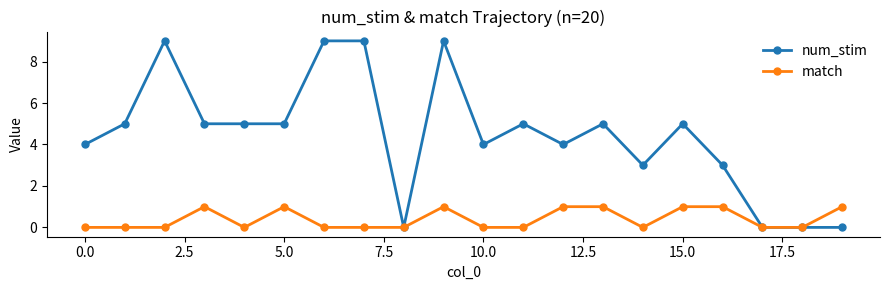

Rank the series by their maximum value, from lowest to highest.

match, num_stim